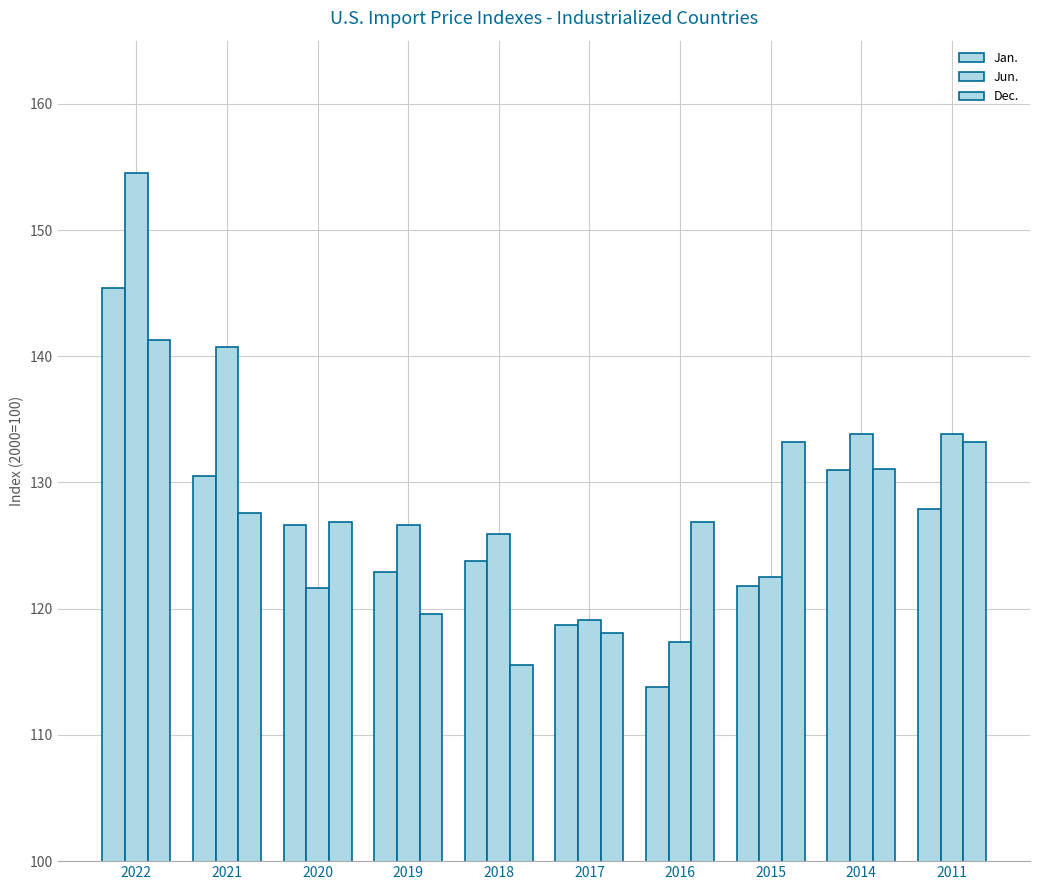

Is it true that Dec. equals 118.1 at 2017?

True